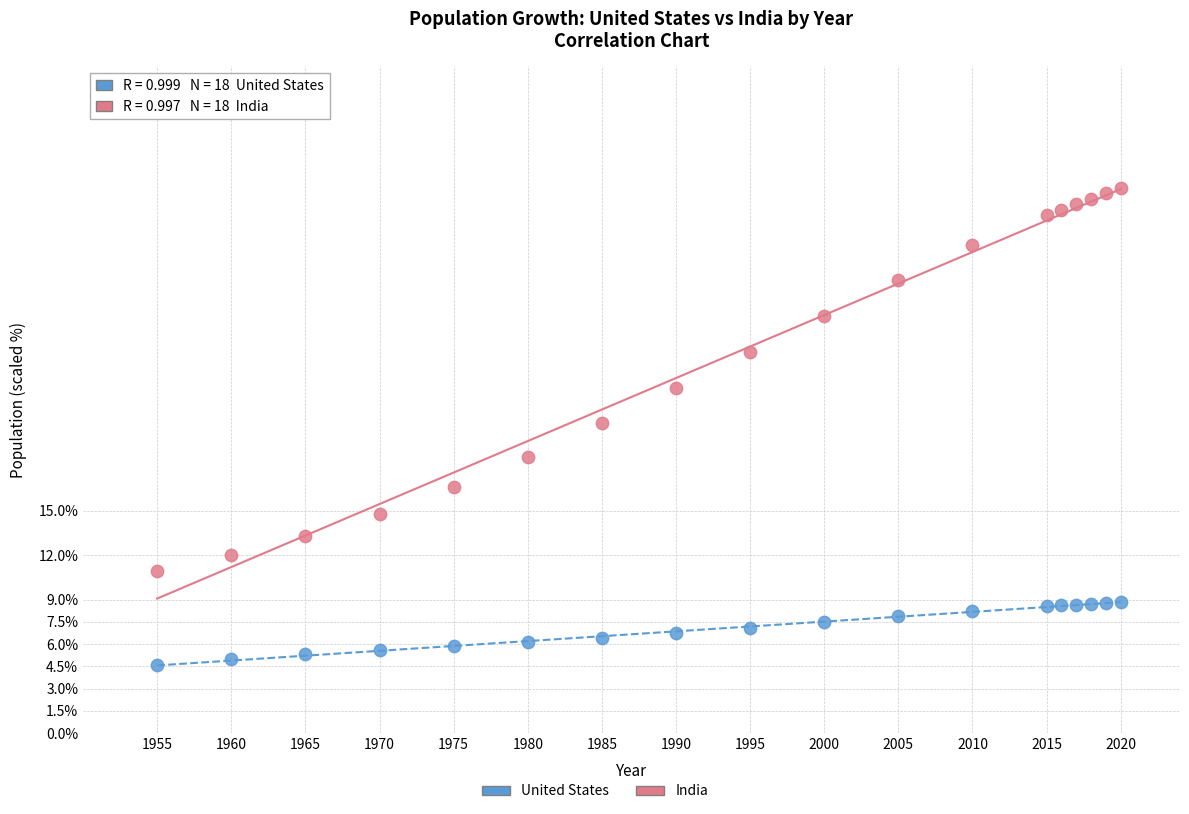

Which series contains the lowest Y value?

United States